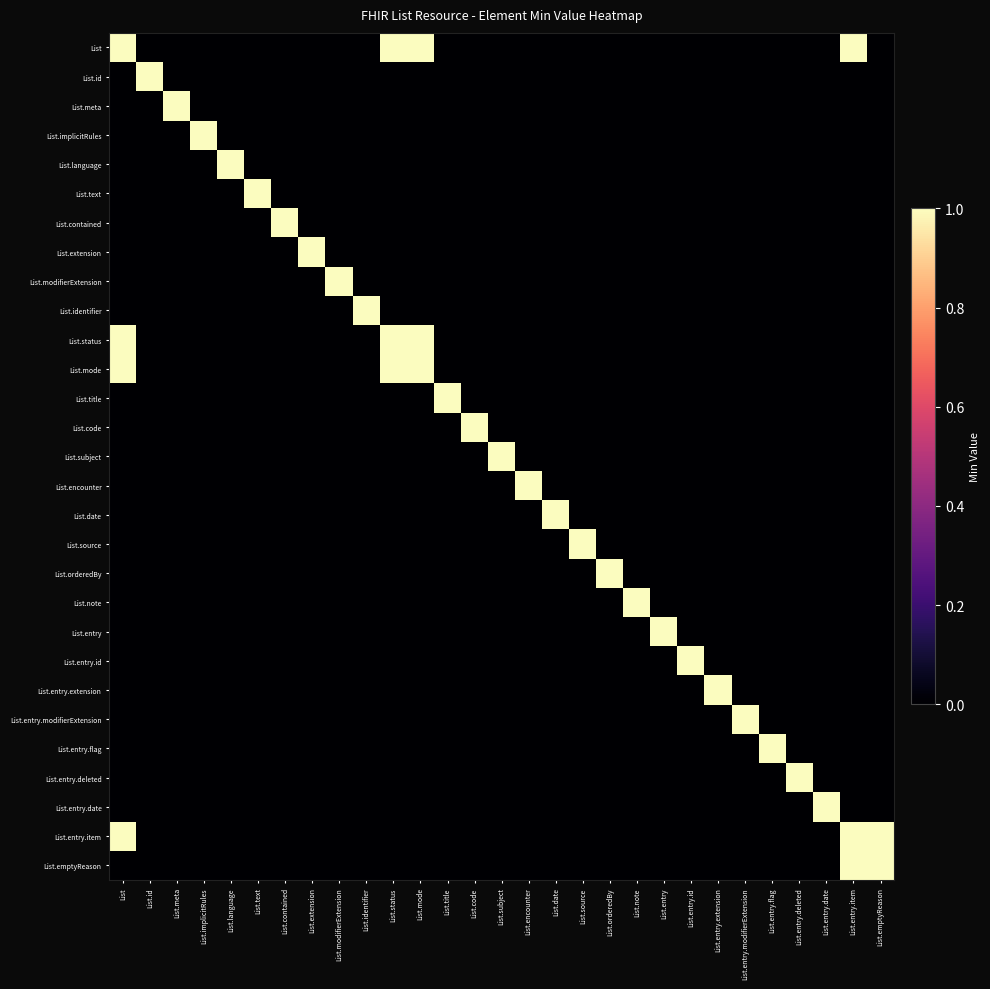

What is the spread (max minus min) of values at List.subject?

1